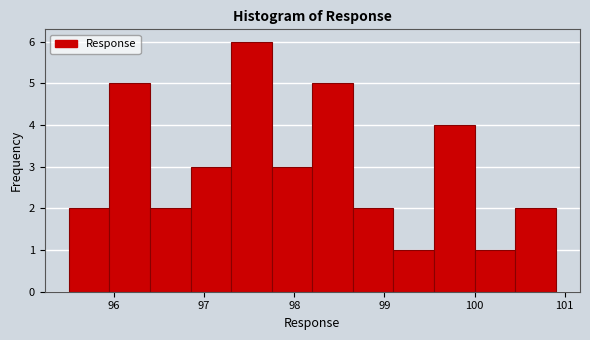

Reading left to right, transcribe this chart: for each bar, give the range it covers on the x-axis and its height. Neither the bar edges nor the heights are printed on the chart, so give them approximately, as read against the axes.

95.50 to 95.95: 2
95.95 to 96.40: 5
96.40 to 96.85: 2
96.85 to 97.30: 3
97.30 to 97.75: 6
97.75 to 98.20: 3
98.20 to 98.65: 5
98.65 to 99.10: 2
99.10 to 99.55: 1
99.55 to 100.00: 4
100.00 to 100.45: 1
100.45 to 100.90: 2